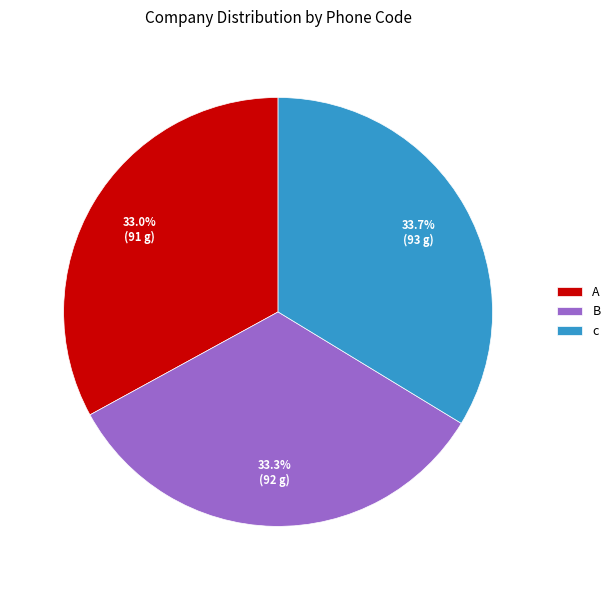

Do A and B together represent more than half of the pie?

Yes